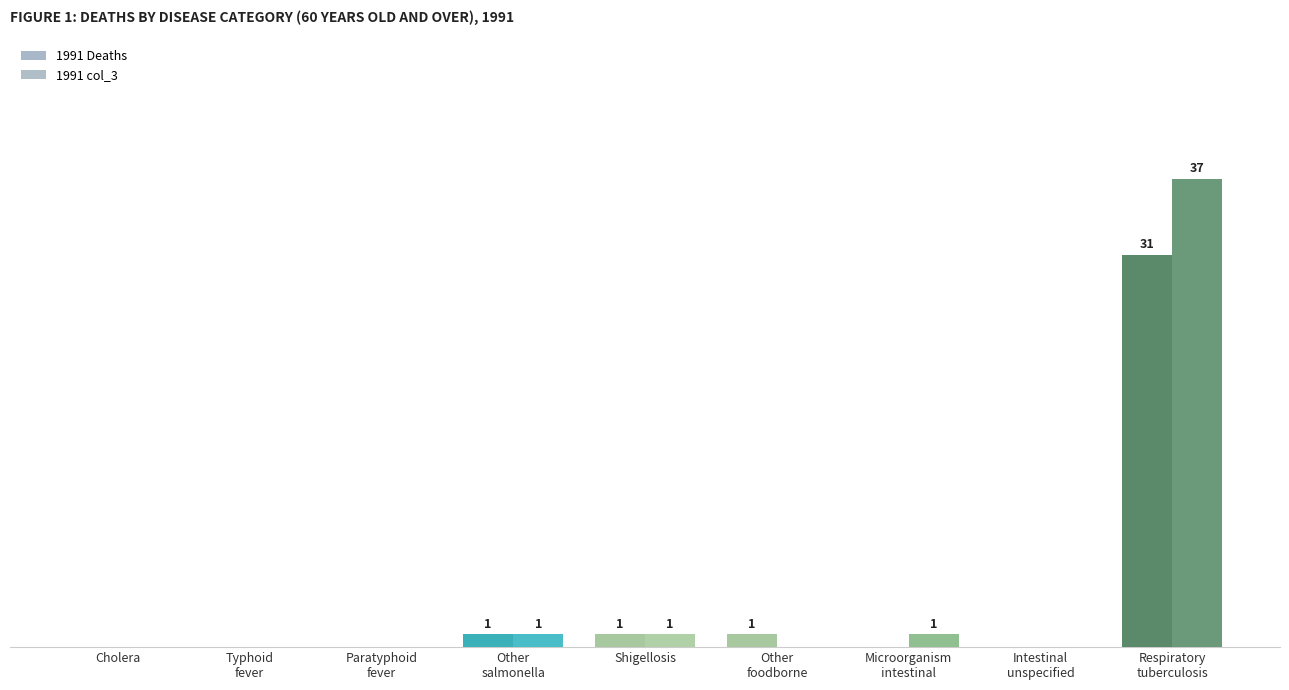

Reading left to right, what are all the values shown in this chart?

1991 Deaths: Cholera=0	Typhoid
fever=0	Paratyphoid
fever=0	Other
salmonella=1	Shigellosis=1	Other
foodborne=1	Microorganism
intestinal=0	Intestinal
unspecified=0	Respiratory
tuberculosis=31
1991 col_3: Cholera=0	Typhoid
fever=0	Paratyphoid
fever=0	Other
salmonella=1	Shigellosis=1	Other
foodborne=0	Microorganism
intestinal=1	Intestinal
unspecified=0	Respiratory
tuberculosis=37